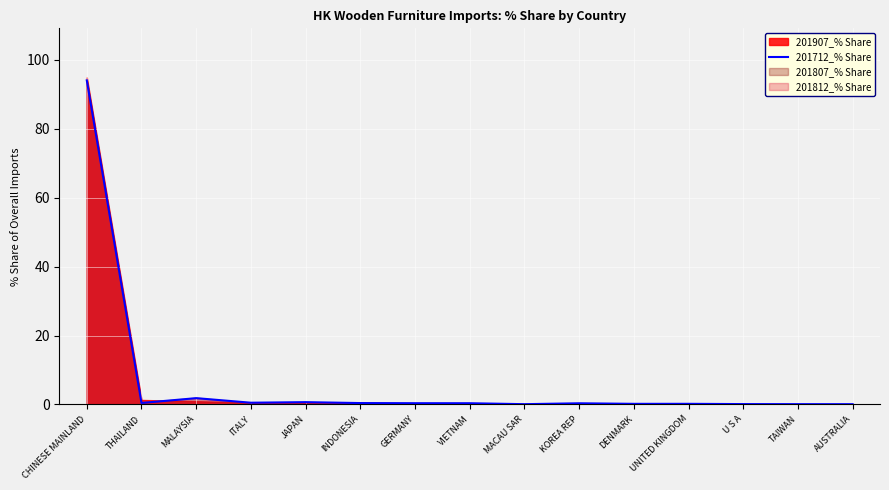

At which label is the value closest to 47?

MALAYSIA